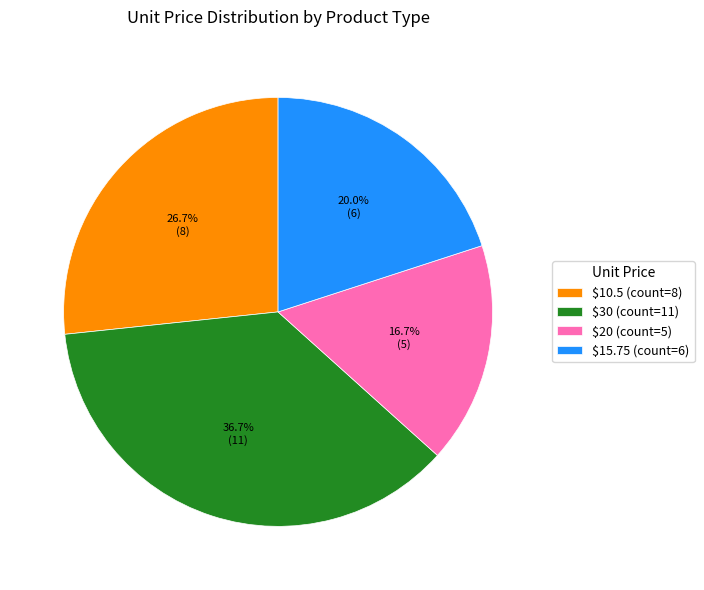

Does any single category account for the majority?

No